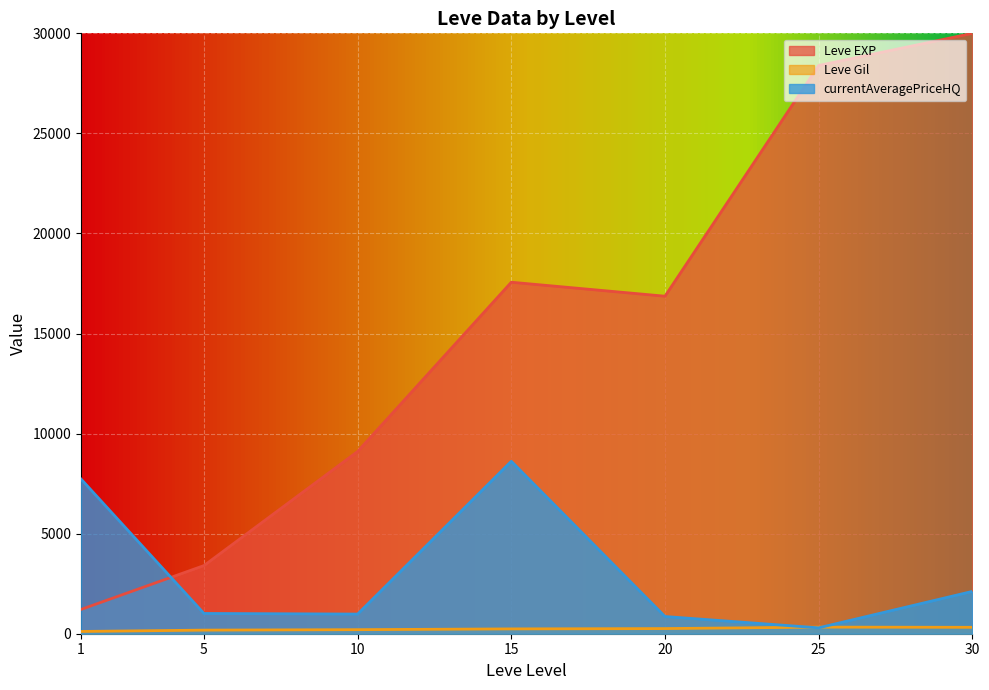

Rank the series by their maximum value, from lowest to highest.

Leve Gil, currentAveragePriceHQ, Leve EXP